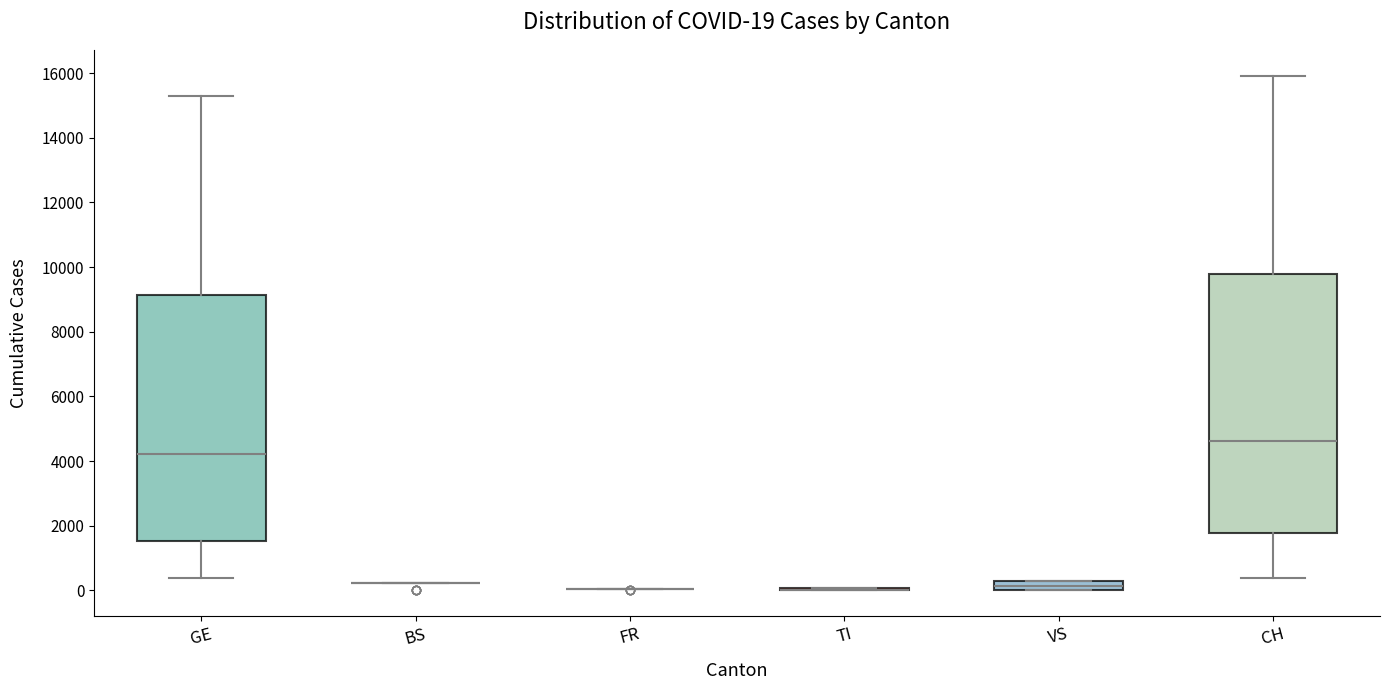

Comparing the boxes themselves (not the whiskers), which one is the tallest?

CH